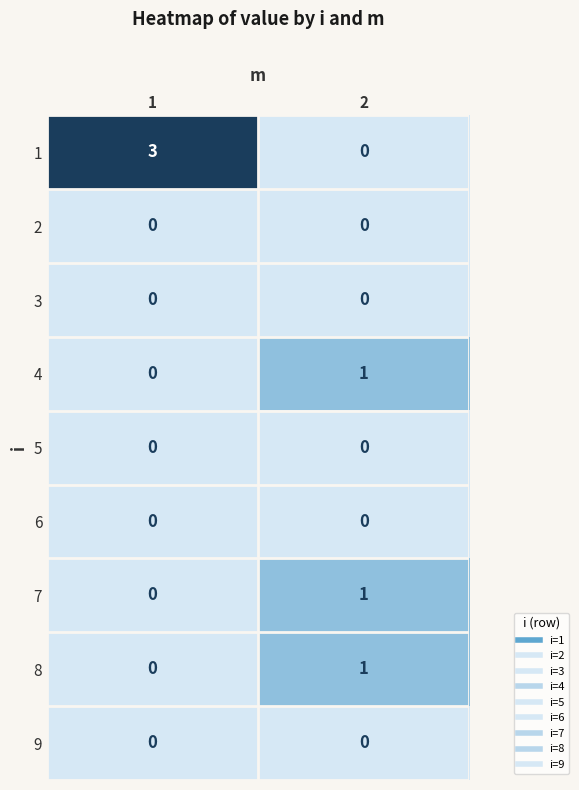

How many categories are shown in the chart?

2